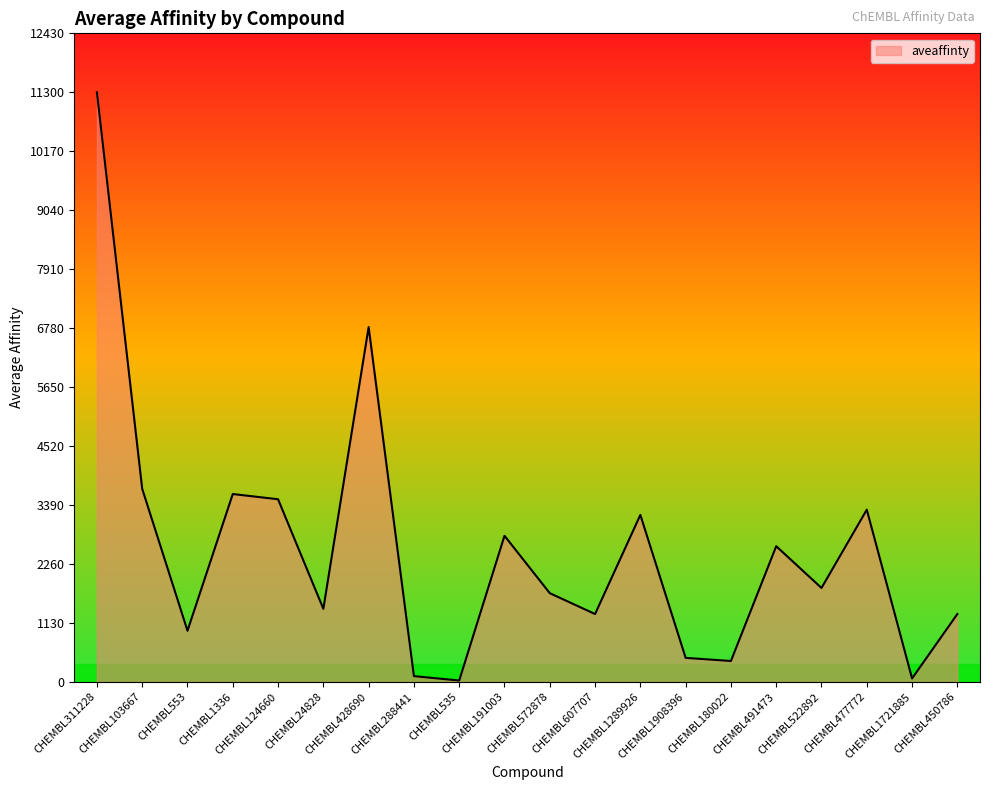

Which has a higher value, CHEMBL24828 or CHEMBL428690?

CHEMBL428690